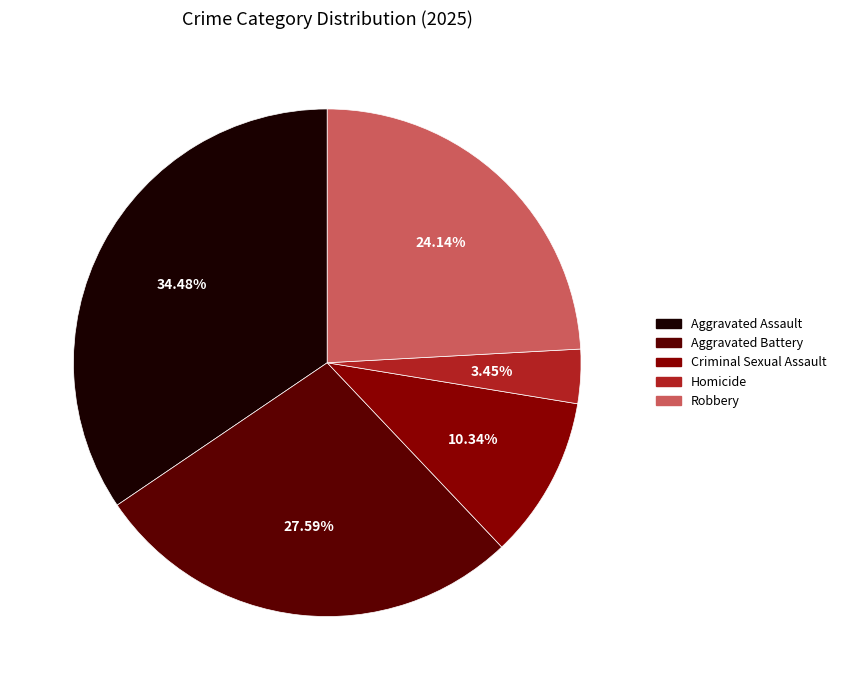

How many segments does this pie chart have?

5